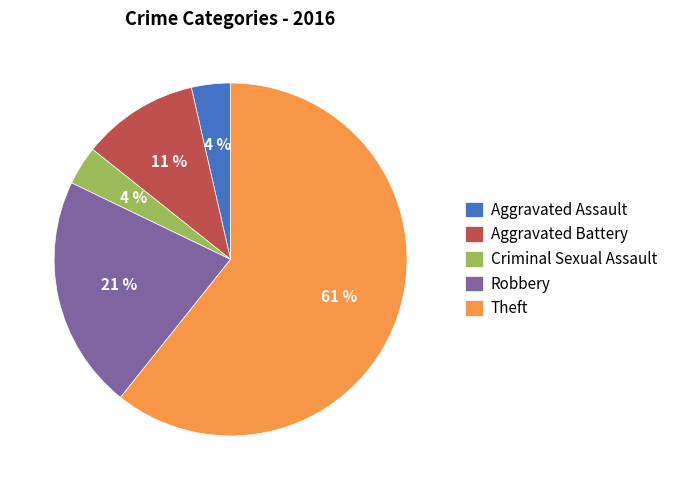

What is the largest slice in the pie chart?

Theft